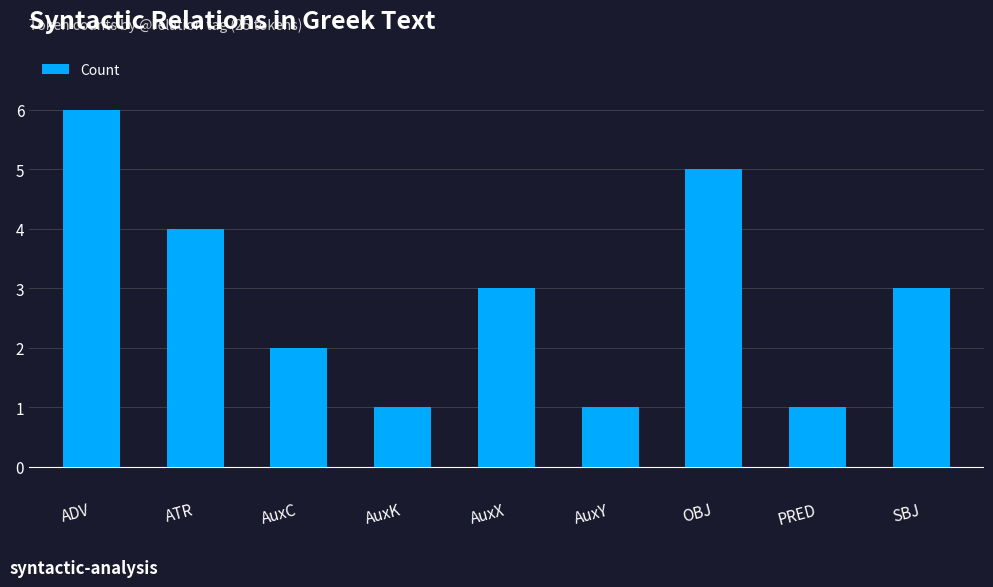

What is the label of the 2nd bar from the left?

ATR